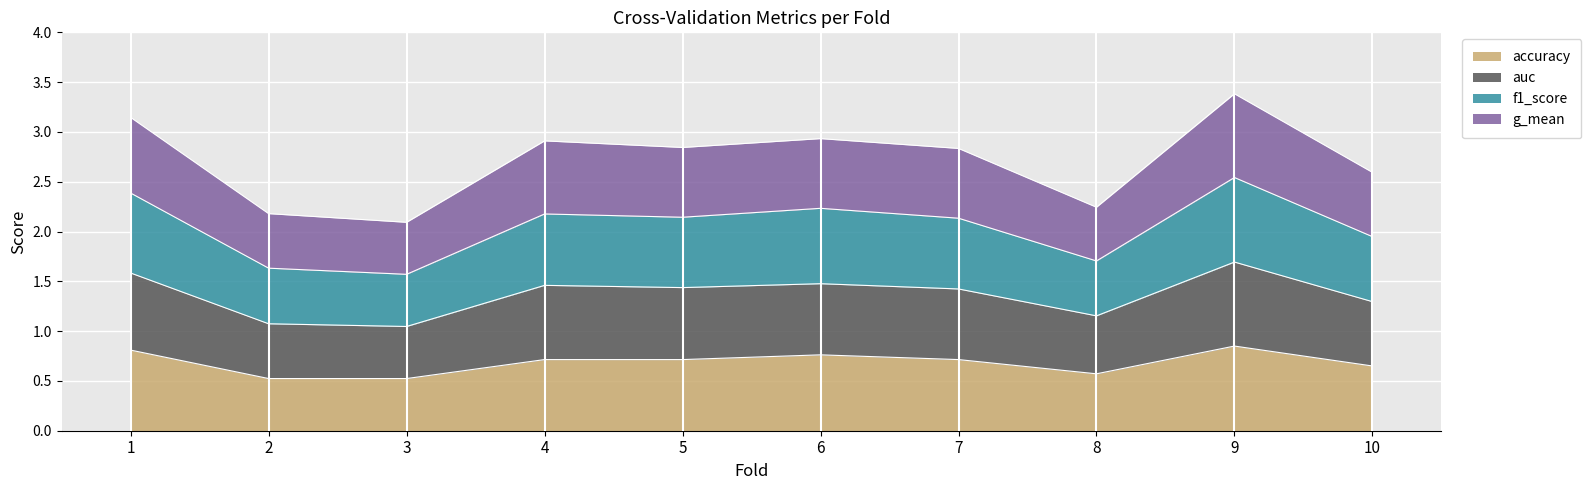

What is the total value across all series at 6?

2.9